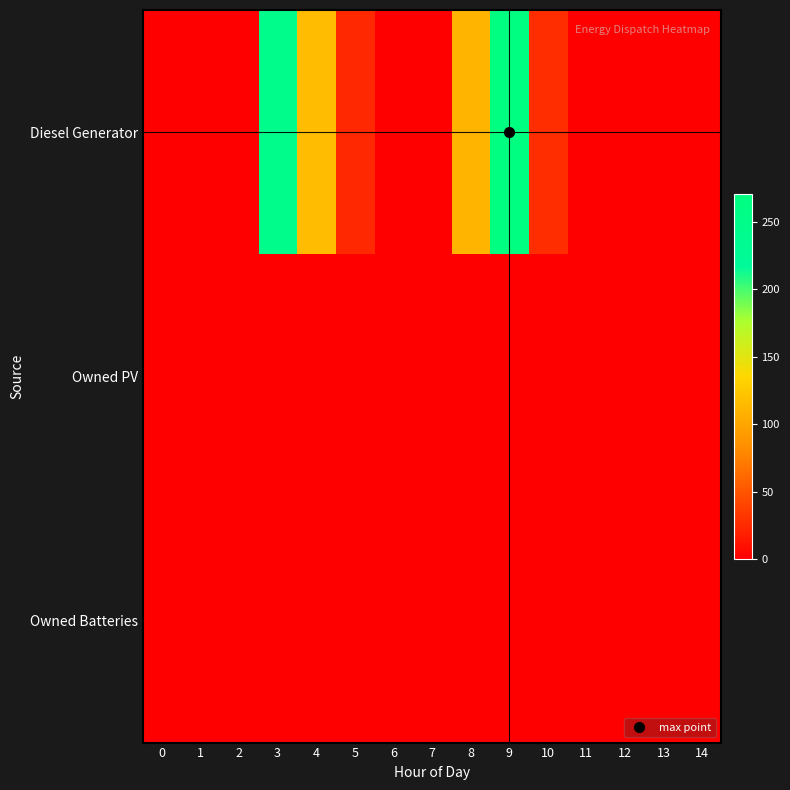

Reading left to right, what are all the values shown in this chart?

Diesel Generator: 0=0	1=0	2=0	3=246	4=116	5=24	6=0	7=0	8=111	9=271	10=27	11=0	12=0	13=0	14=0
Owned PV: 0=0	1=0	2=0	3=0	4=0	5=0	6=0	7=0	8=0	9=0	10=0	11=0	12=0	13=0	14=0
Owned Batteries: 0=0	1=0	2=0	3=0	4=0	5=0	6=0	7=0	8=0	9=0	10=0	11=0	12=0	13=0	14=0